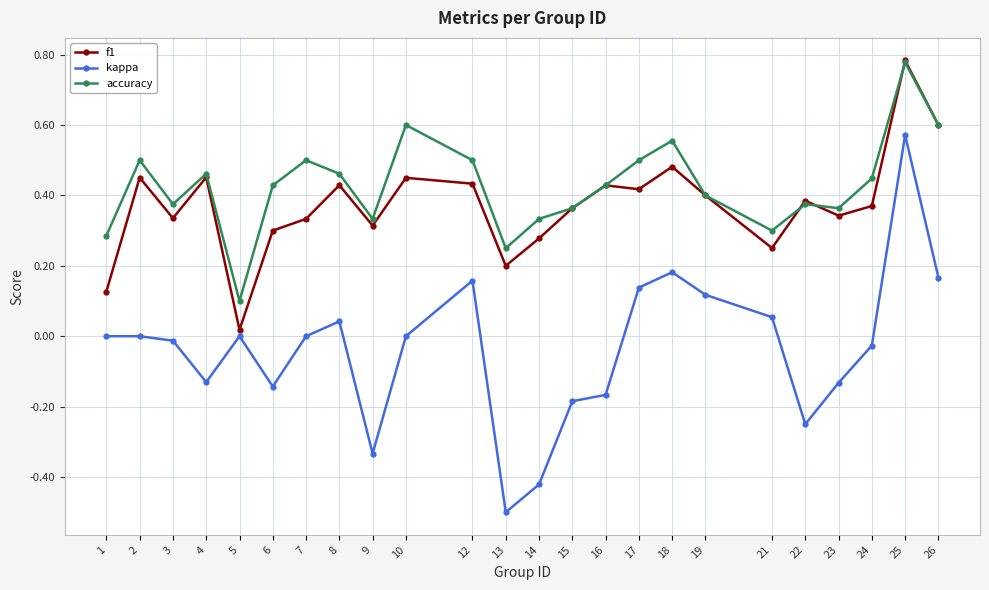

At which label does kappa reach its minimum?

13